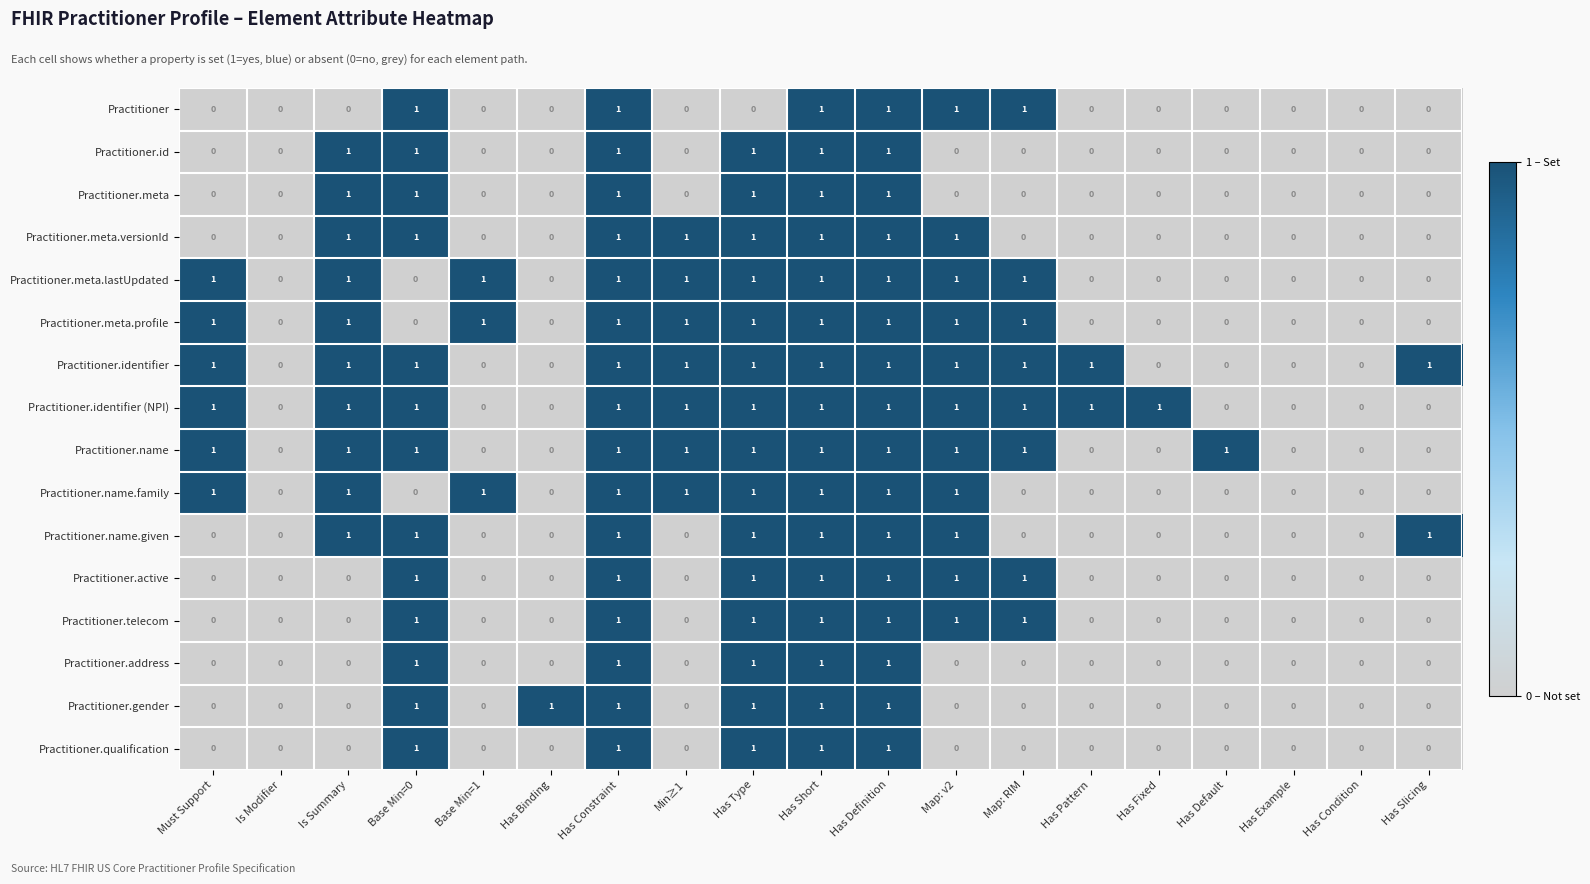

Count the Practitioner.name.family values in the range 0 to 1.

19